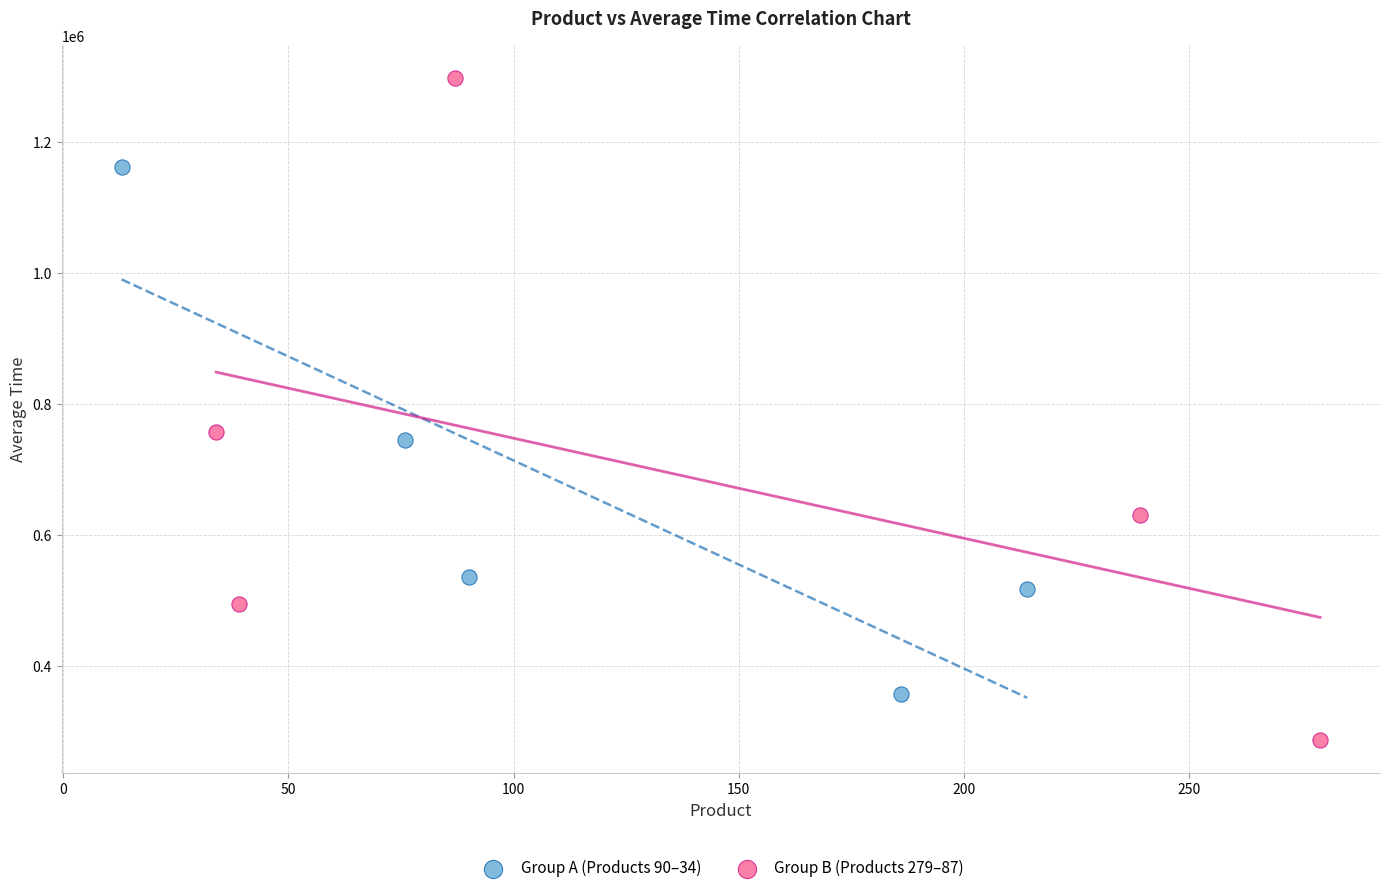

Which series reaches the maximum Y coordinate?

Group B (Products 279–87)